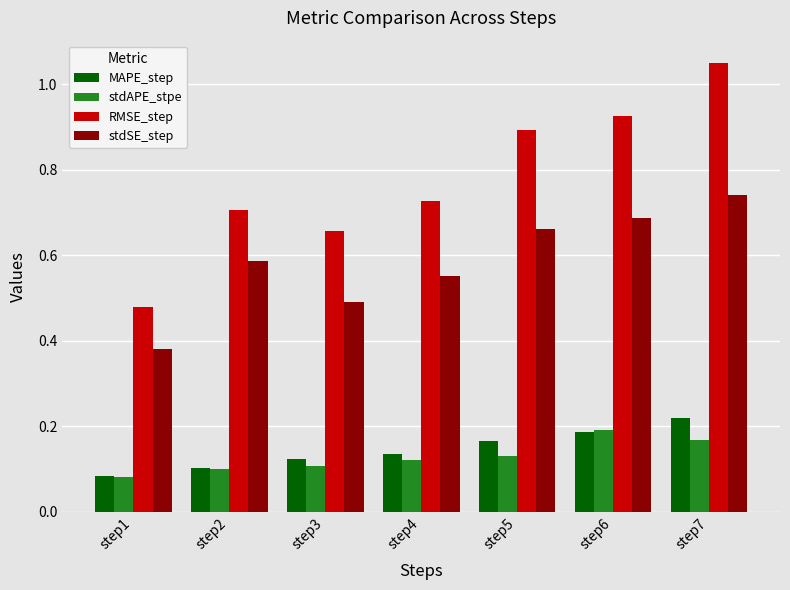

The RMSE_step series shows 1.4 at step7. True or false?

False